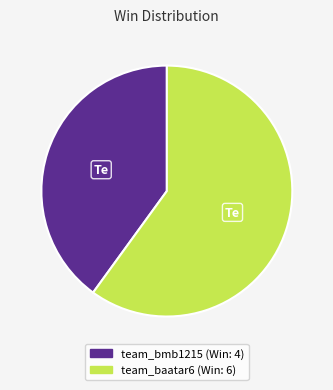

Combined, do team_bmb1215 and team_baatar6 account for over 50%?

Yes